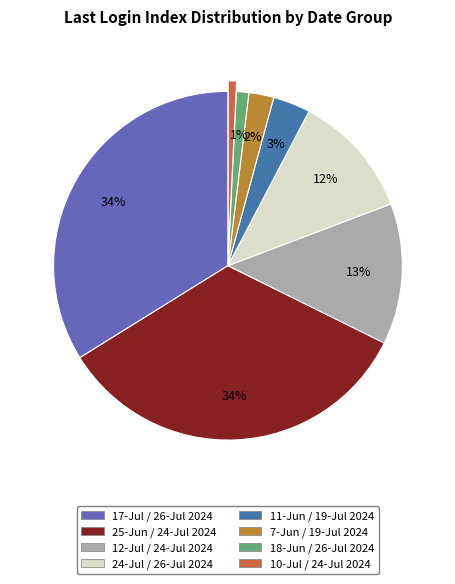

To the nearest percent, what is the difference between the largest and smallest slice percentages?

33%